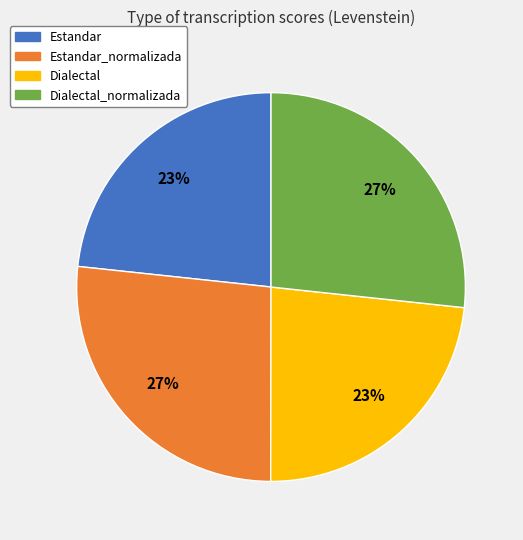

Is there any slice that represents more than half of the pie?

No